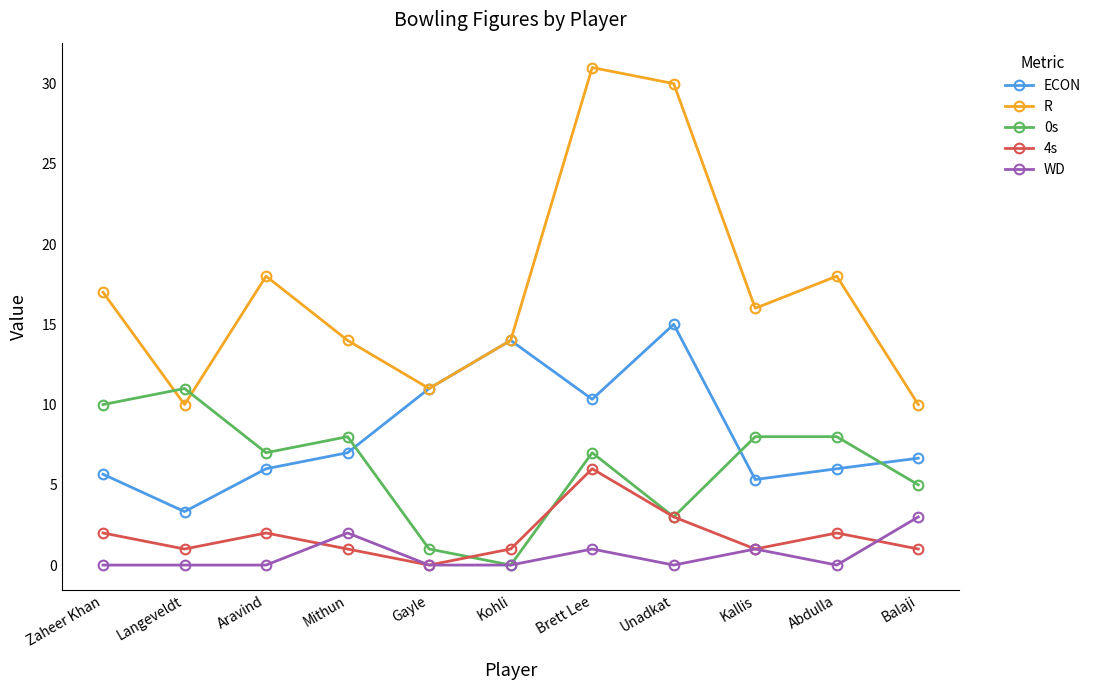

What position from the right is Abdulla?

2